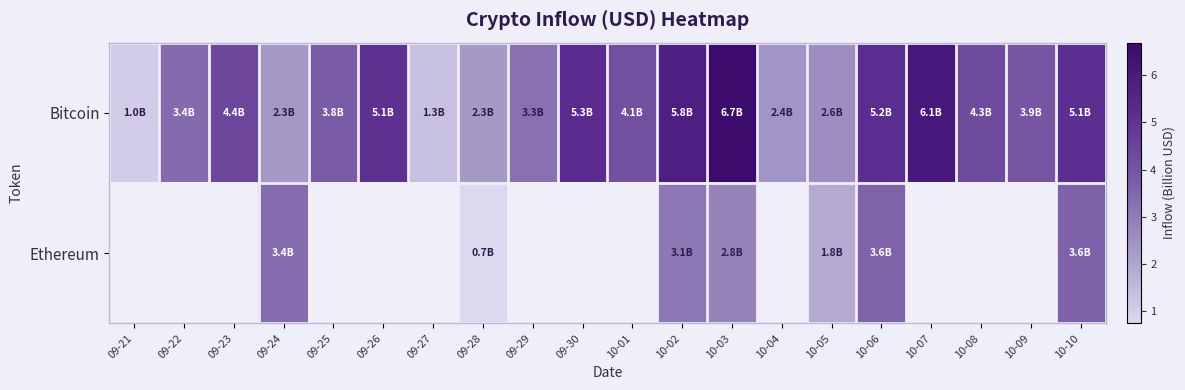

At which category does the chart reach its peak across all series?

10-03